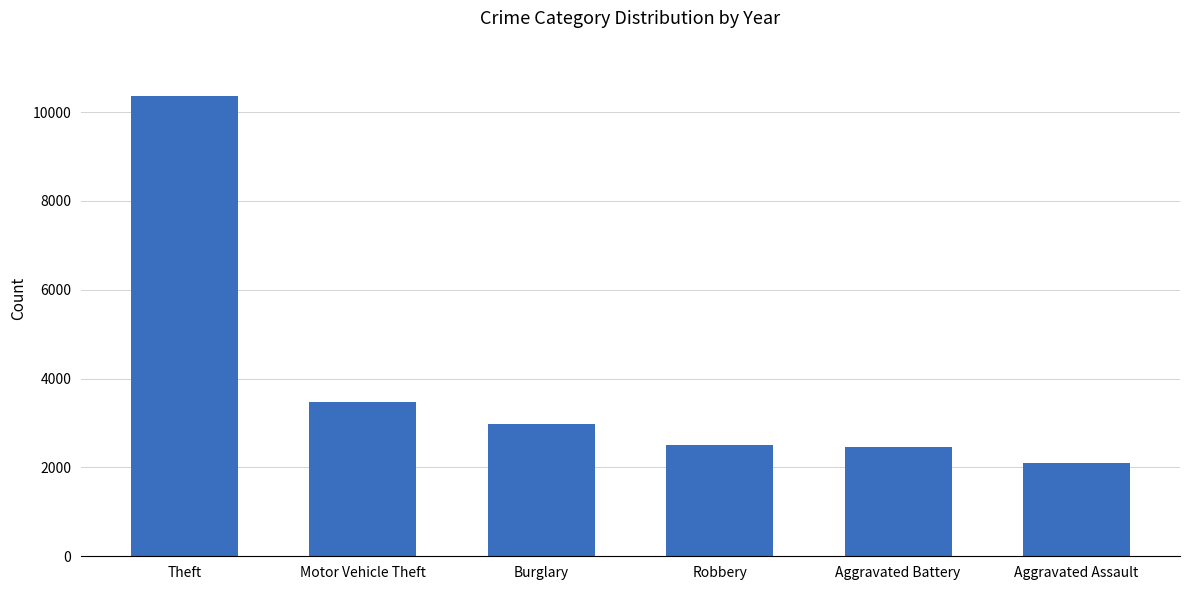

The chart shows a value of 939 at Motor Vehicle Theft. True or false?

False